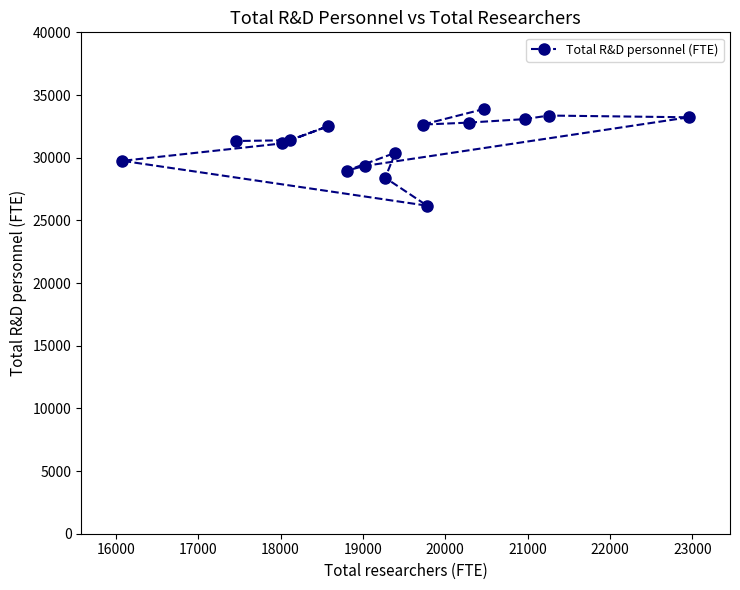

What is the difference between the maximum and minimum values?

7721